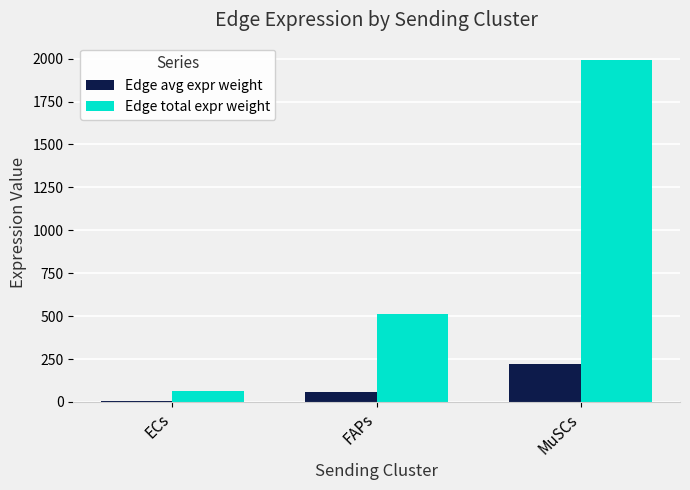

Reading left to right, transcribe all the data shown in this chart.

Edge avg expr weight: ECs=7.2	FAPs=57.1	MuSCs=221.5
Edge total expr weight: ECs=64.9	FAPs=514.1	MuSCs=1993.2